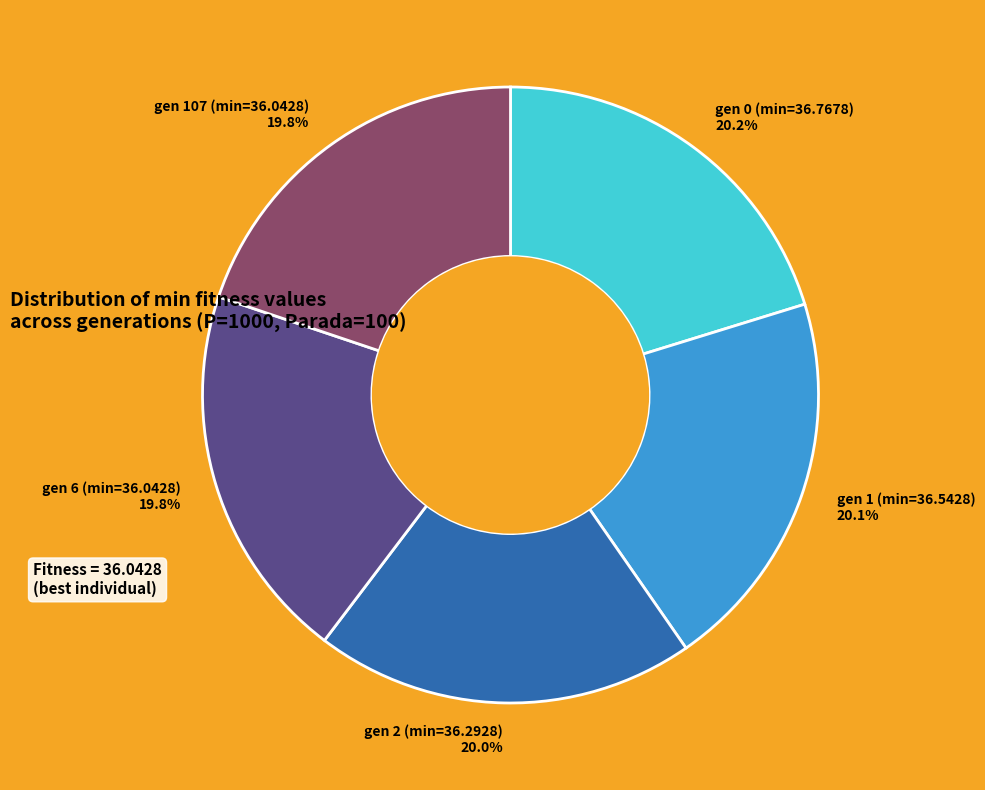

Is gen 2 (min=36.2928) the majority of the pie?

No